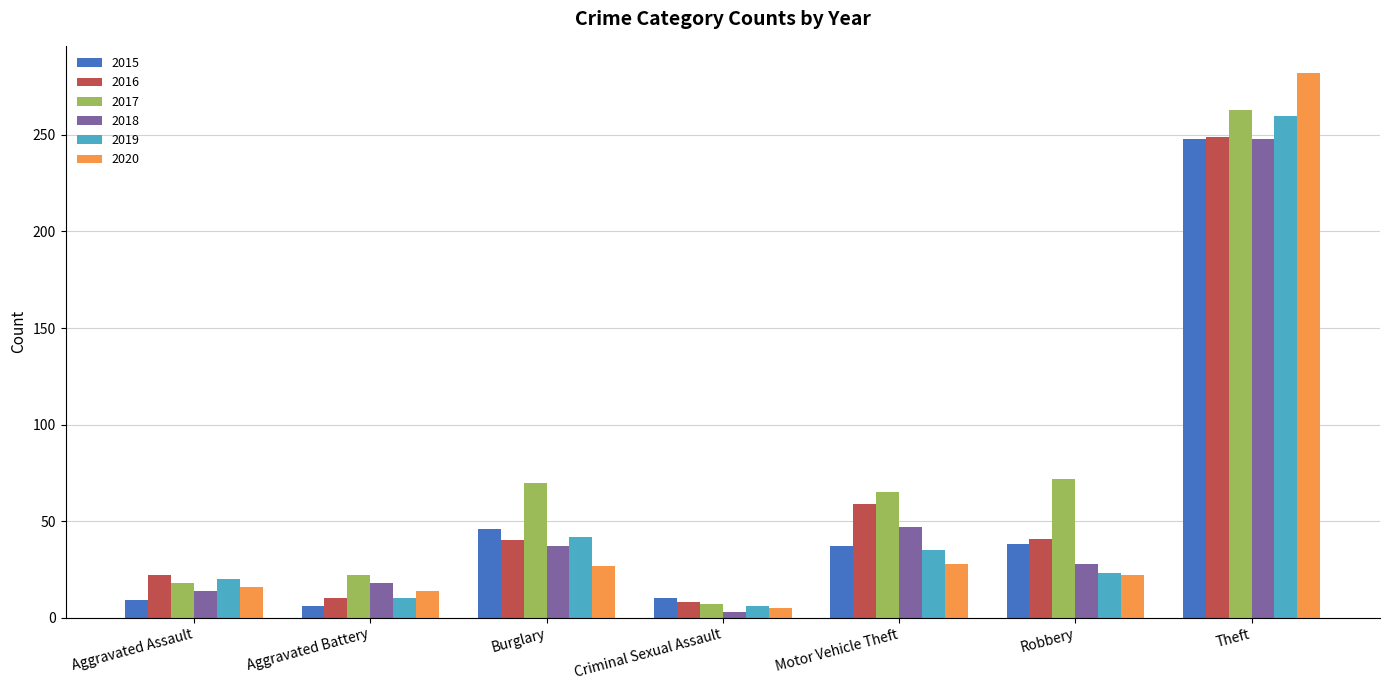

Read the 2018 value at Motor Vehicle Theft, to the nearest 50.

50